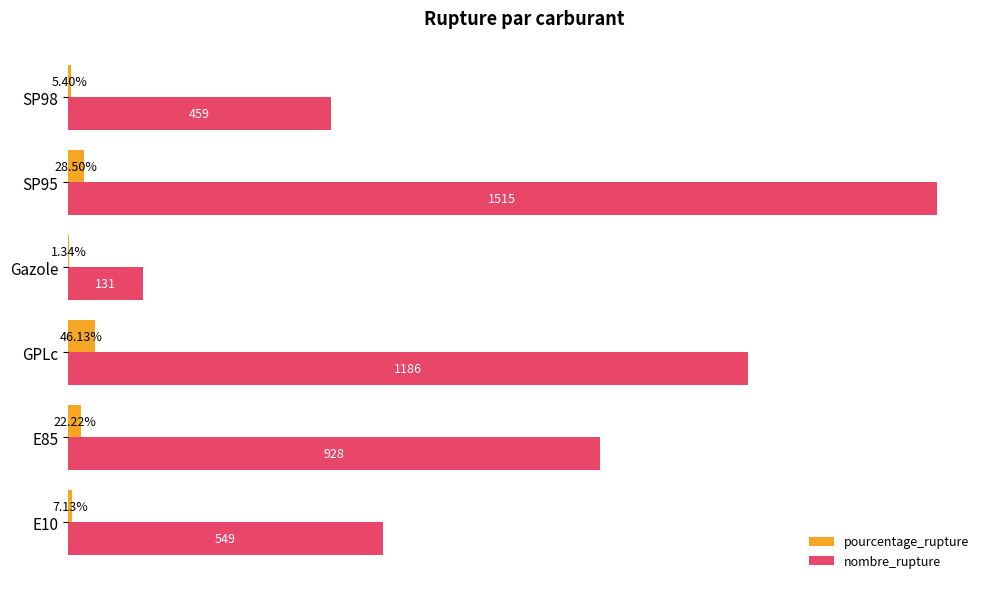

Between Gazole and SP95, which series saw the biggest shift?

nombre_rupture